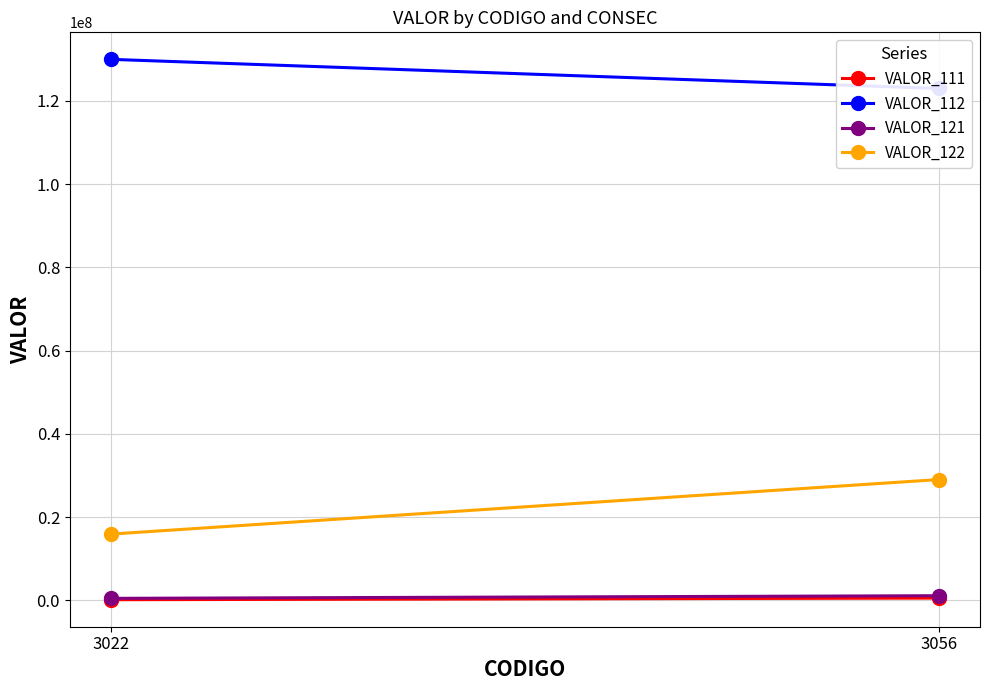

What is the spread (max minus min) of values at 3056?

122484000